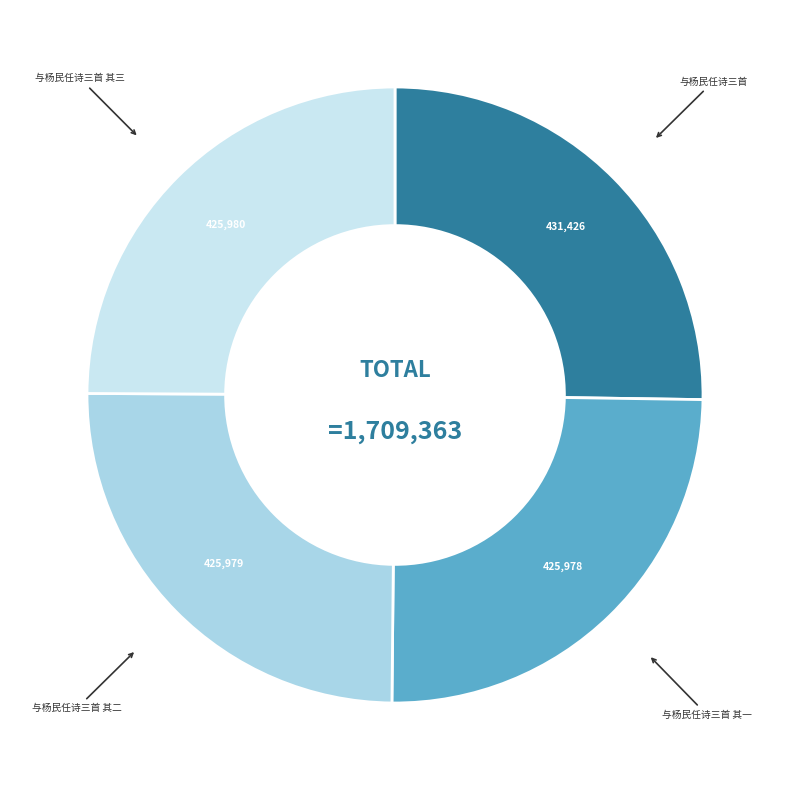

What is the ratio of the value at 与杨民任诗三首 to the value at 与杨民任诗三首 其二?

1.0